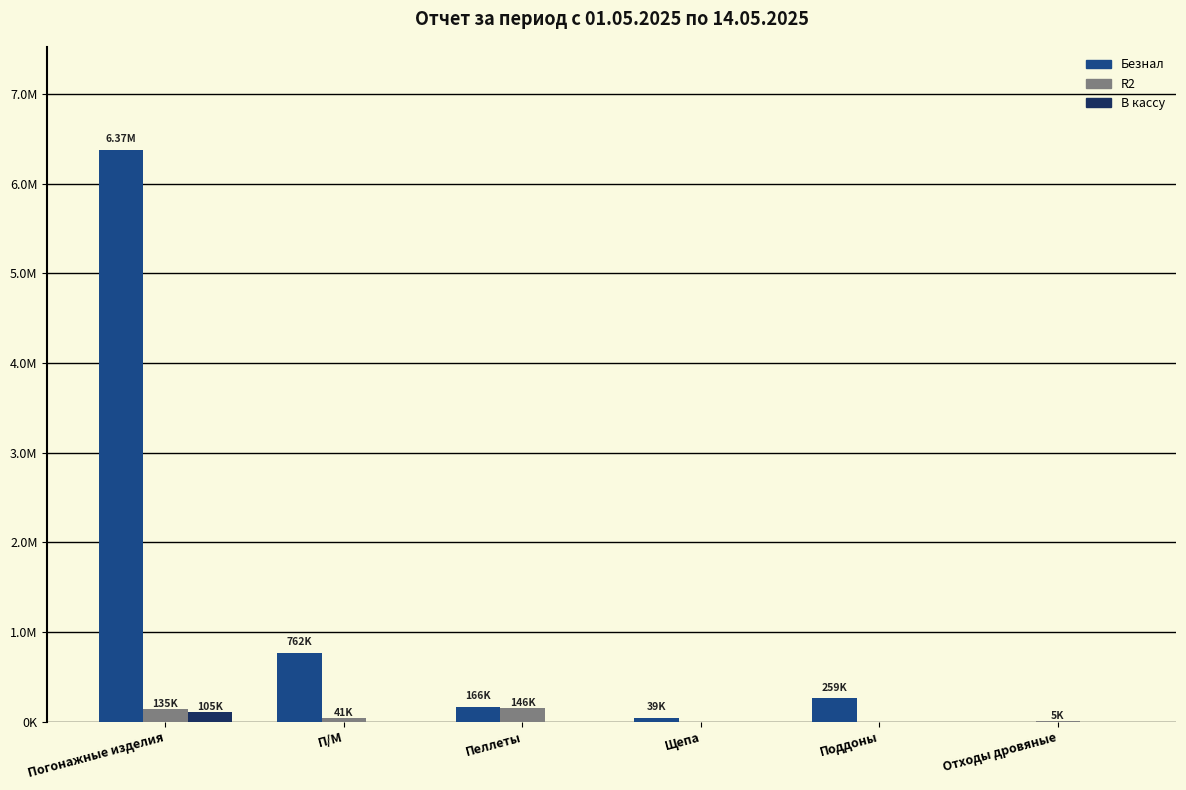

At which label is В кассу closest to 52432?

П/М